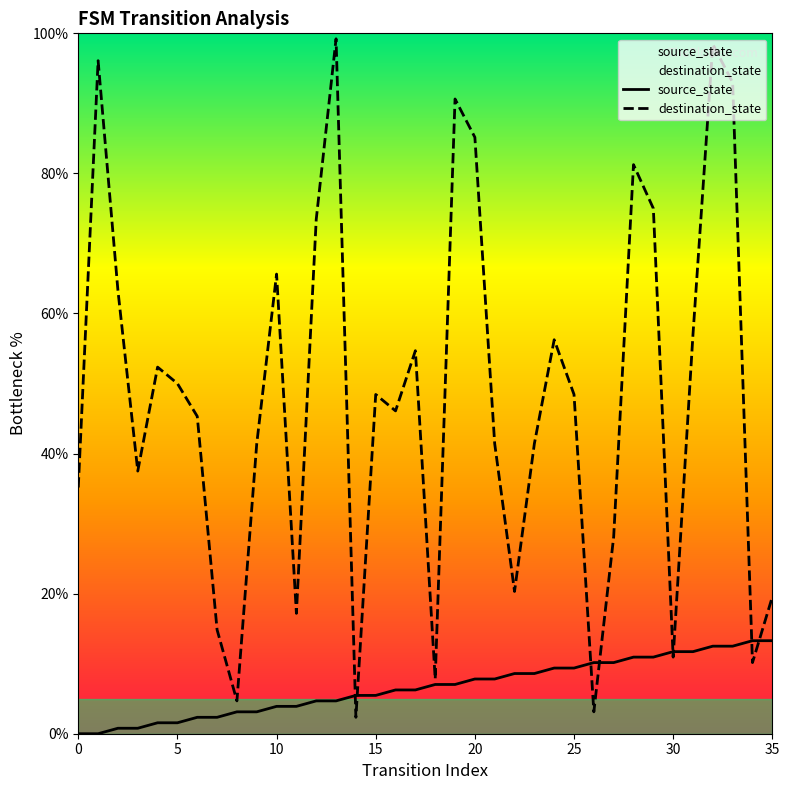

The value of source_state at 30 is 11.7. True or false?

True